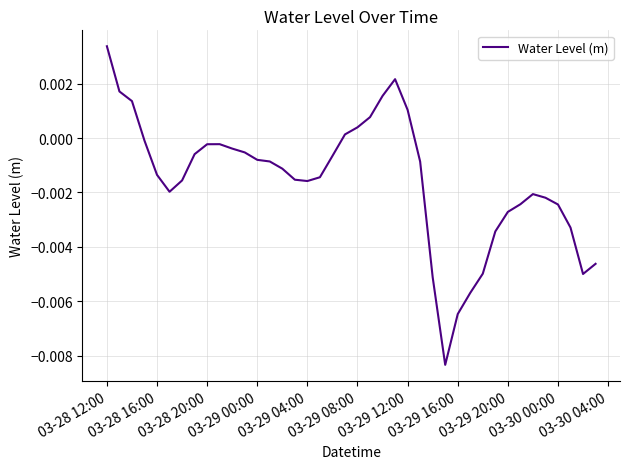

Which category has the highest value across all series?

03-28 12:00